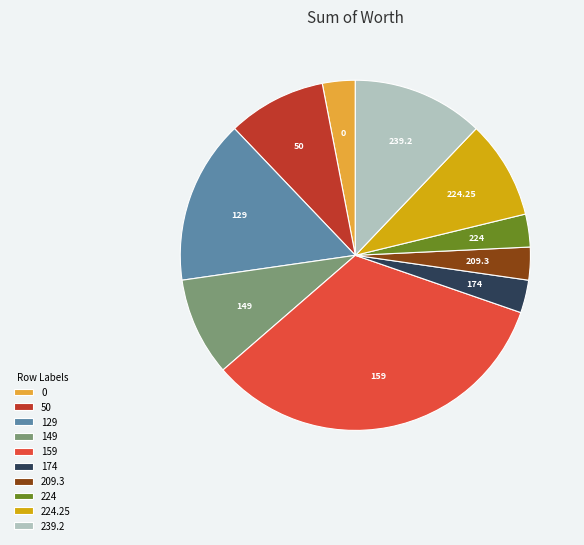

Between 209.3 and 149, which is larger?

149